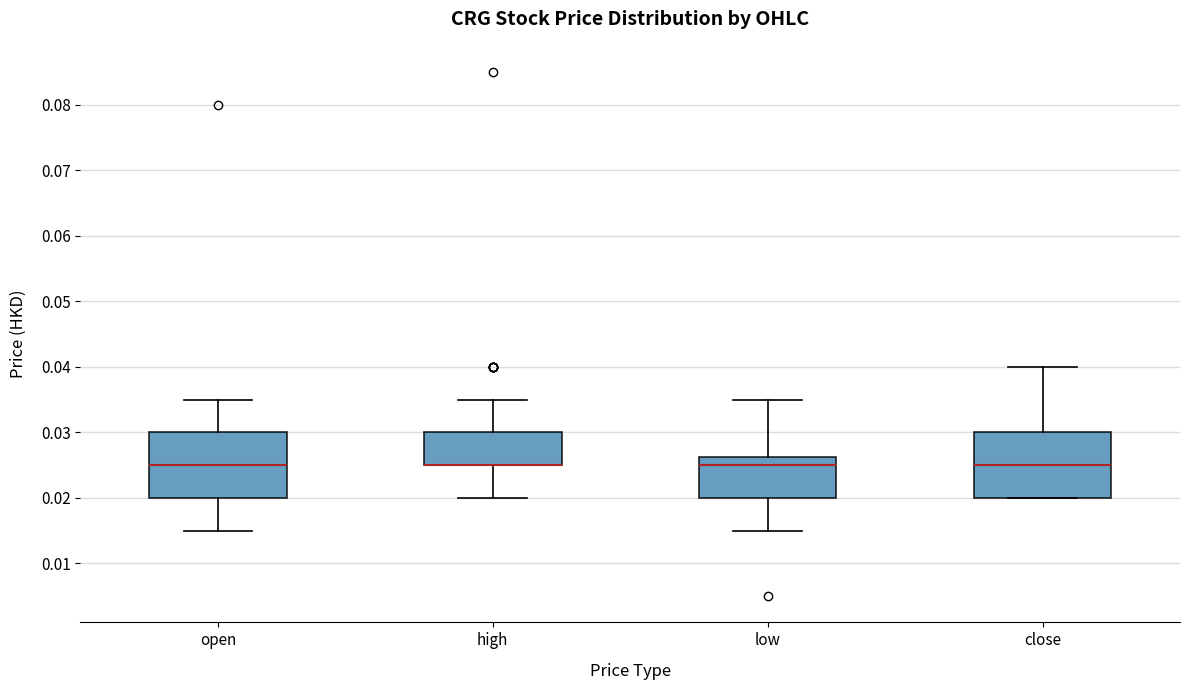

Reading left to right, transcribe this box plot: for each box, give where its median line is, the range the box spans, and where its two whiskers end, as read against the y-axis. The values are not printed on the chart, so give them approximately, as read against the axis.

open: median 0.025, box 0.020 to 0.030, whiskers 0.015 to 0.035
high: median 0.025 (drawn on the box's lower edge), box 0.025 to 0.030, whiskers 0.020 to 0.035
low: median 0.025, box 0.020 to 0.026, whiskers 0.015 to 0.035
close: median 0.025, box 0.020 to 0.030, whiskers 0.020 to 0.040